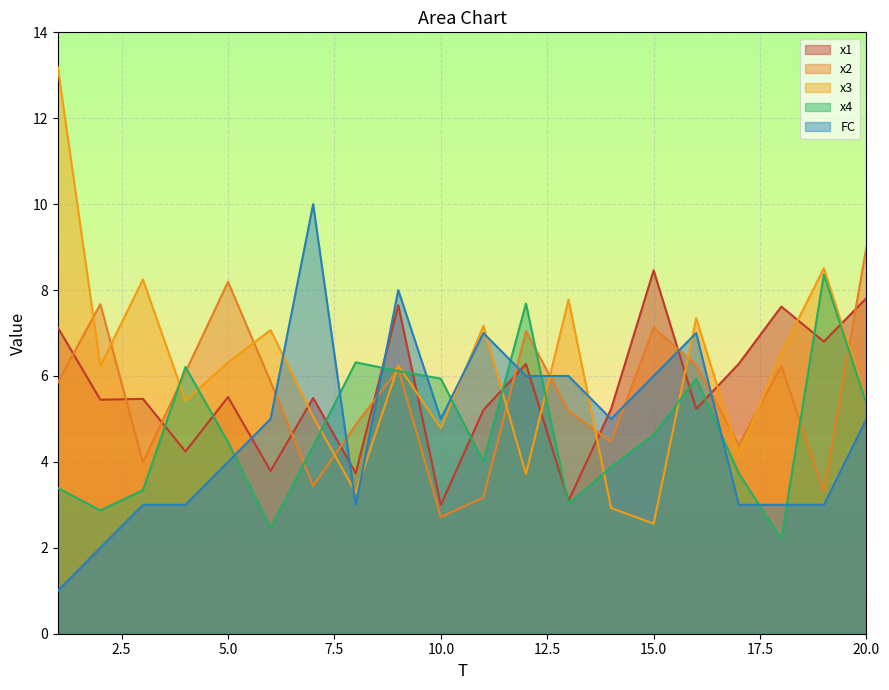

What is the value of the x2 point at the 12th from the left?

7.0